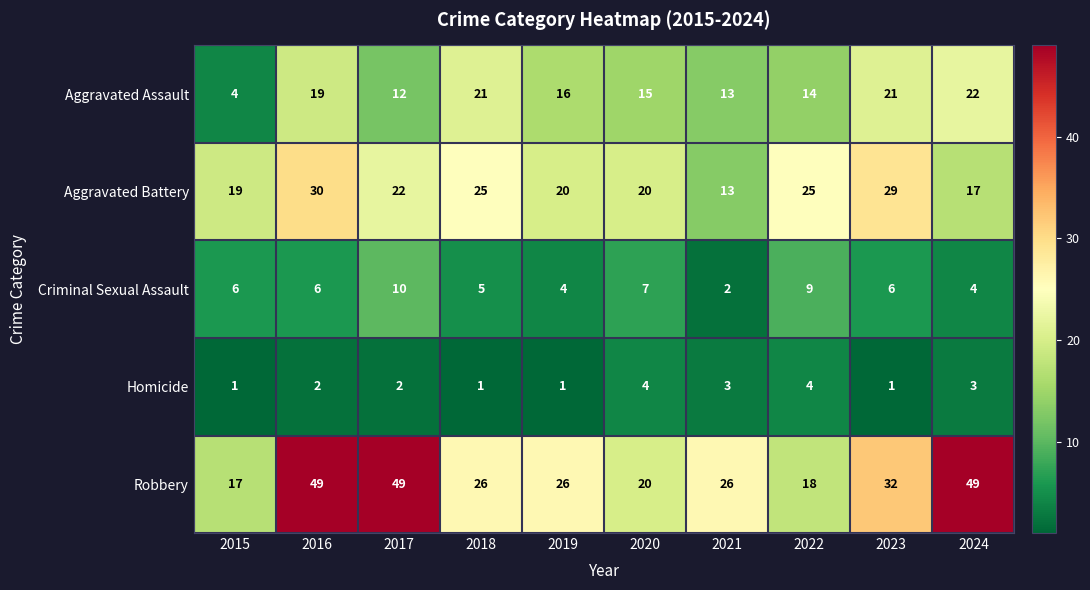

What is the approximate value of Robbery at 2021, to the nearest 5?

25